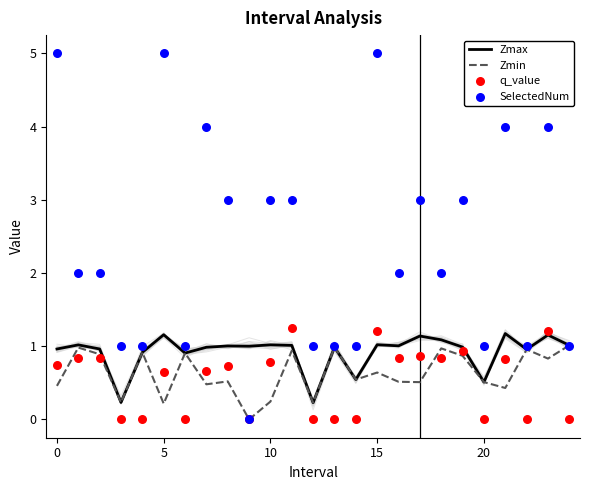

Which series reaches the maximum Y coordinate?

SelectedNum